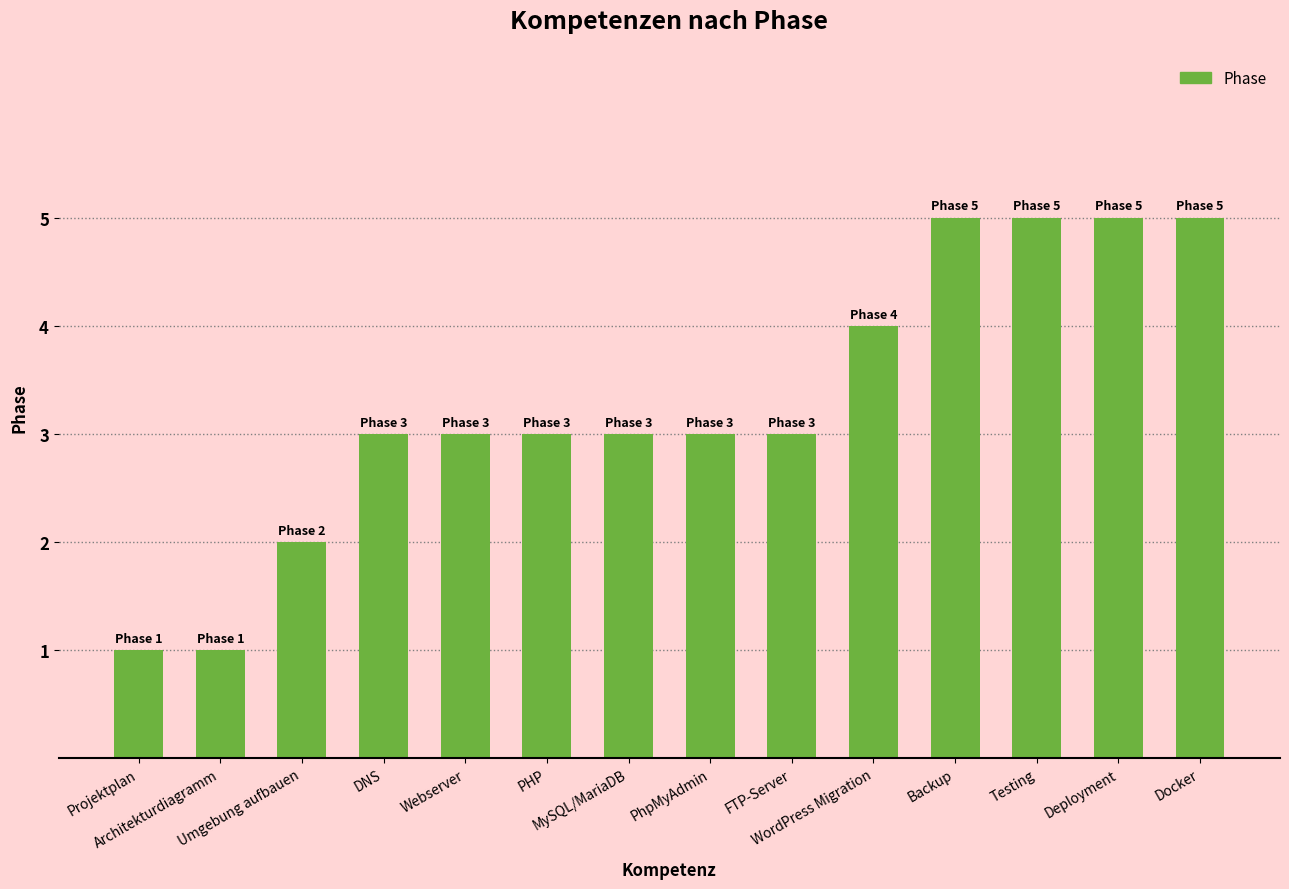

What is the average value?

3